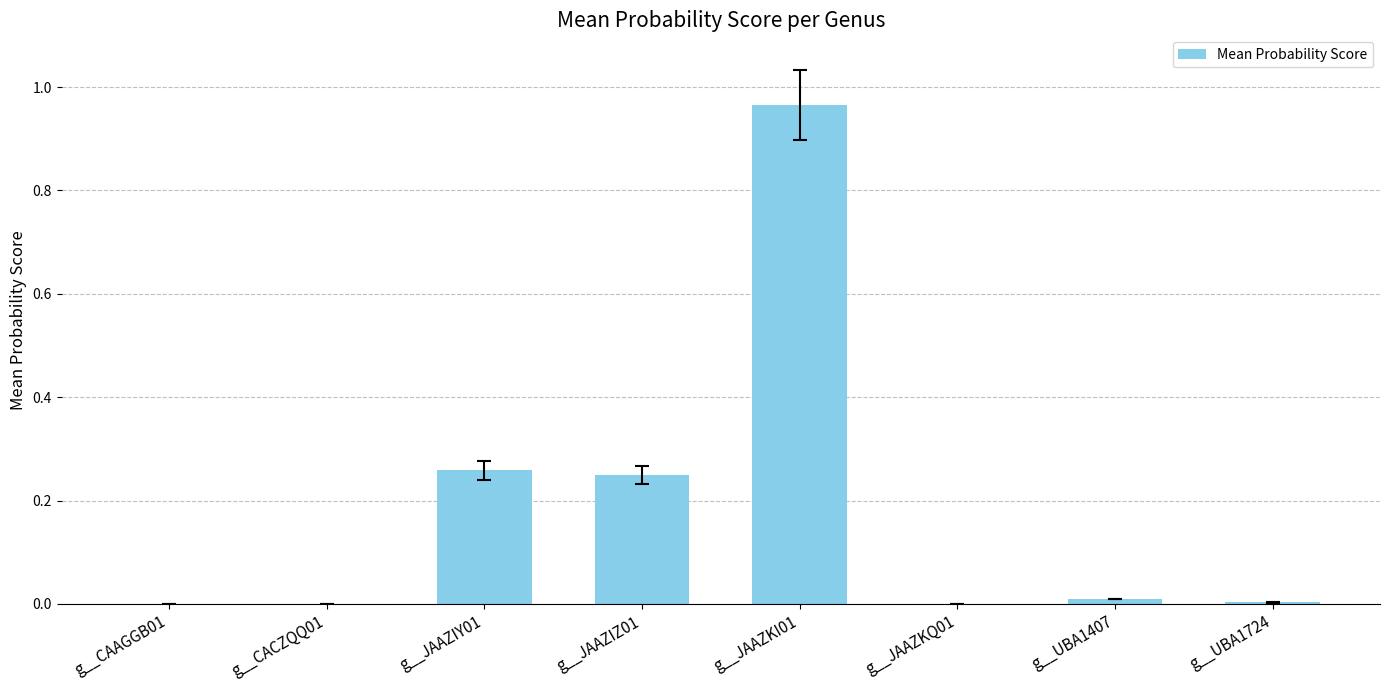

The chart shows a value of 0.0 at g__CAAGGB01. True or false?

True